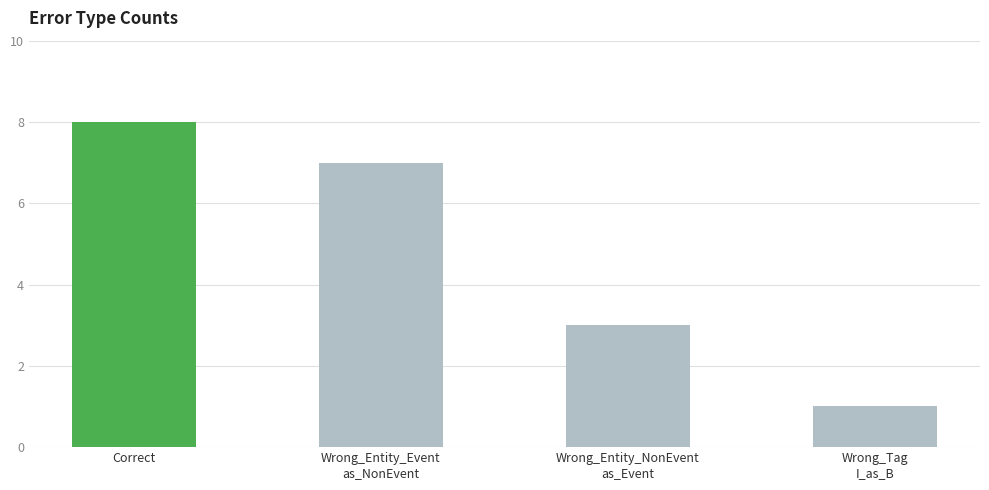

Rank the categories by value from highest to lowest.

Correct, Wrong_Entity_Event
as_NonEvent, Wrong_Entity_NonEvent
as_Event, Wrong_Tag
I_as_B